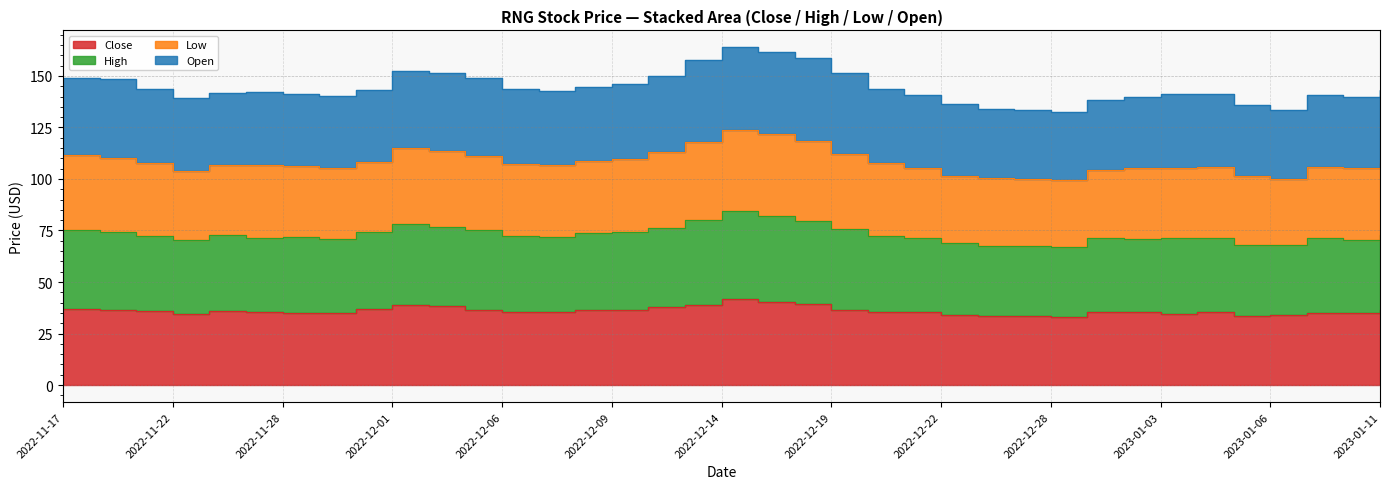

What is the label of the 22nd point from the right?

2022-12-09